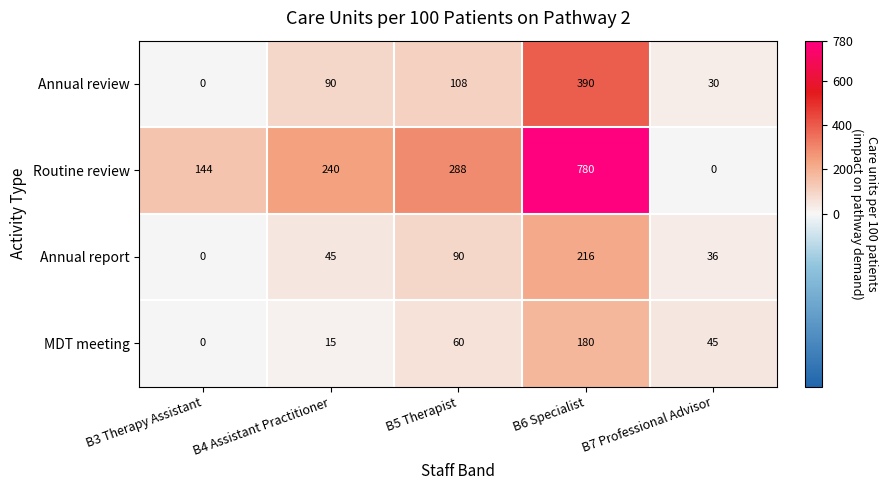

Reading right to left, what are all the values shown in this chart?

Annual review: 30	390	108	90	0
Routine review: 0	780	288	240	144
Annual report: 36	216	90	45	0
MDT meeting: 45	180	60	15	0